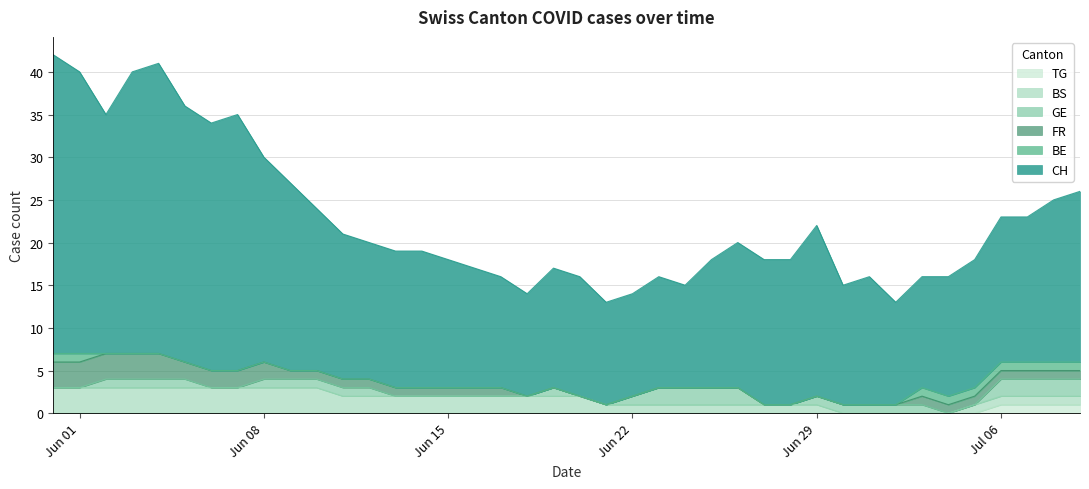

What is the value of the BS point at the 24th from the left?

1